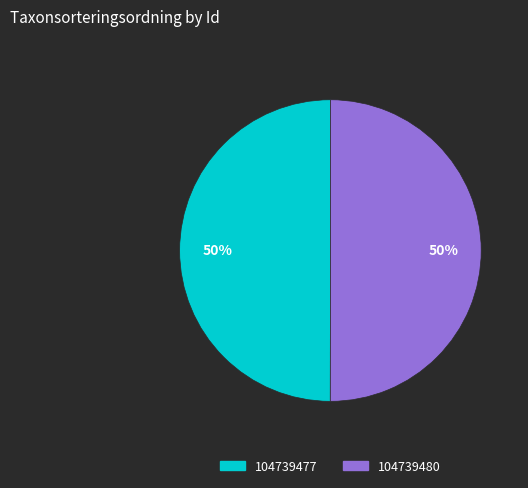

What is the ratio of the value at 104739477 to the value at 104739480?

1.0